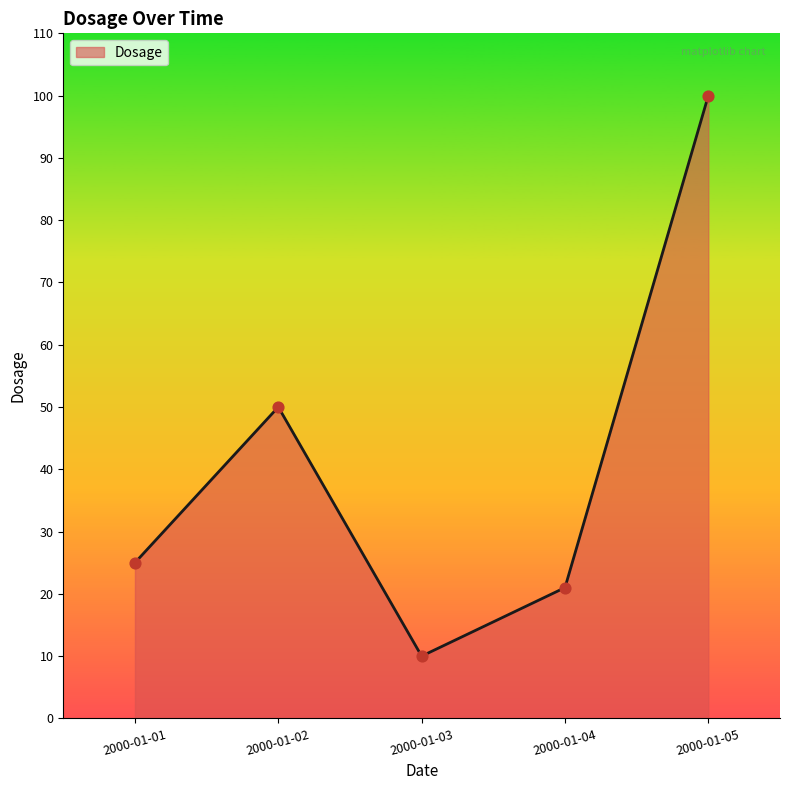

Between 2000-01-01 and 2000-01-04, which is larger?

2000-01-01